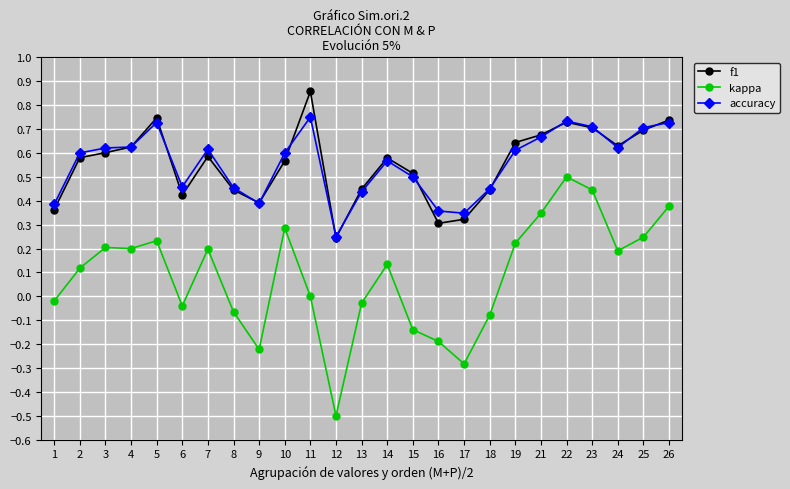

True or false: kappa has a value of 0.7 at 22.

False